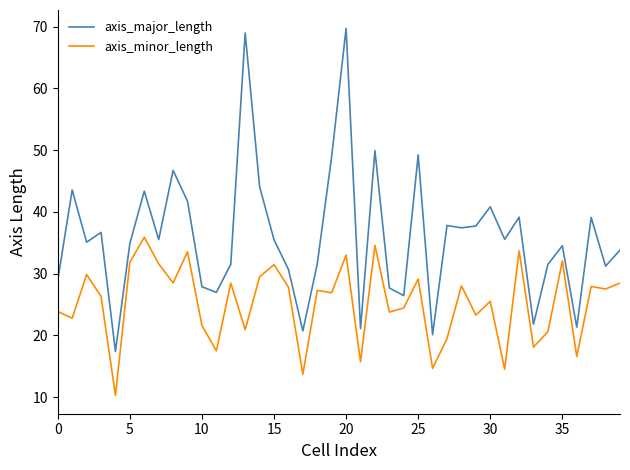

Rank the series by their maximum value, from lowest to highest.

axis_minor_length, axis_major_length